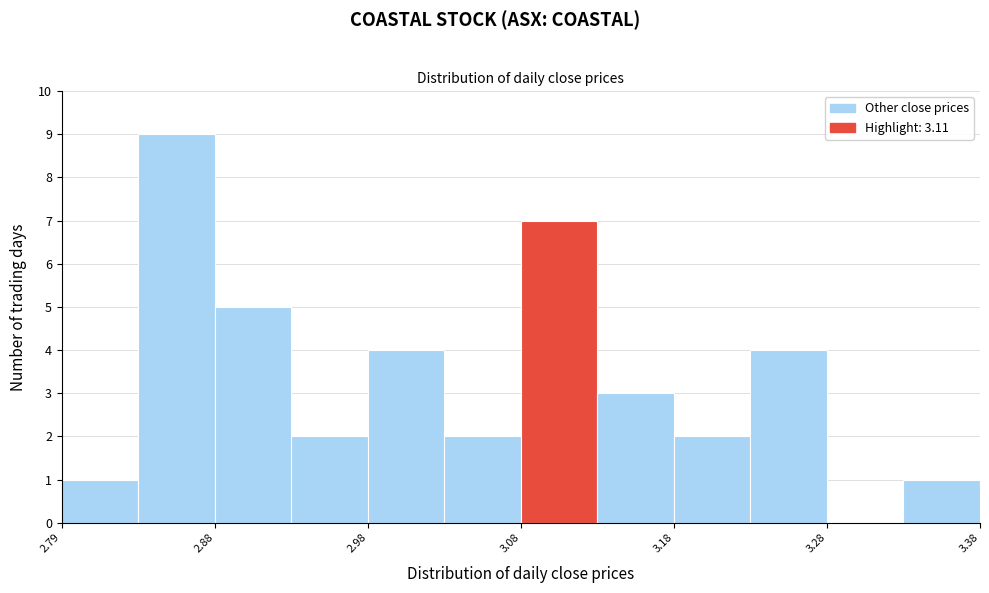

Reading left to right, transcribe this chart: for each bar, give the range it covers on the x-axis and its height. Neither the bar edges nor the heights are printed on the chart, so give them approximately, as read against the axes.

2.785 to 2.835: 1
2.835 to 2.885: 9
2.885 to 2.935: 5
2.935 to 2.985: 2
2.985 to 3.035: 4
3.035 to 3.085: 2
3.085 to 3.135: 7
3.135 to 3.185: 3
3.185 to 3.235: 2
3.235 to 3.285: 4
3.285 to 3.335: 0
3.335 to 3.385: 1